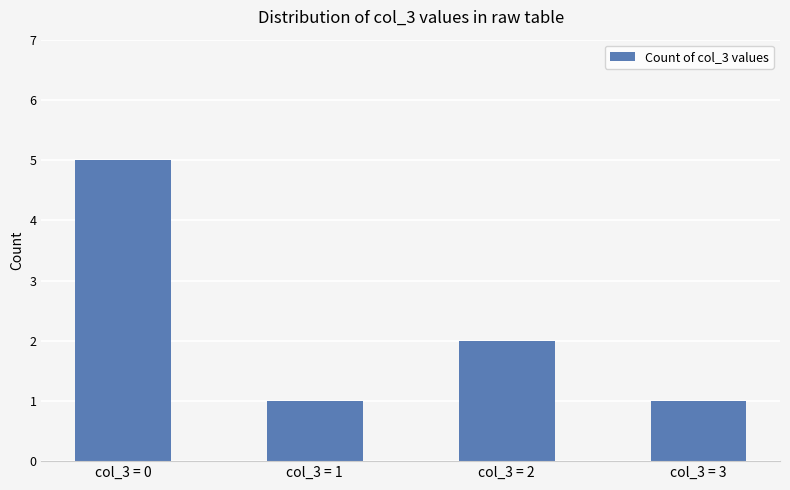

Read the value at col_3 = 0.

5